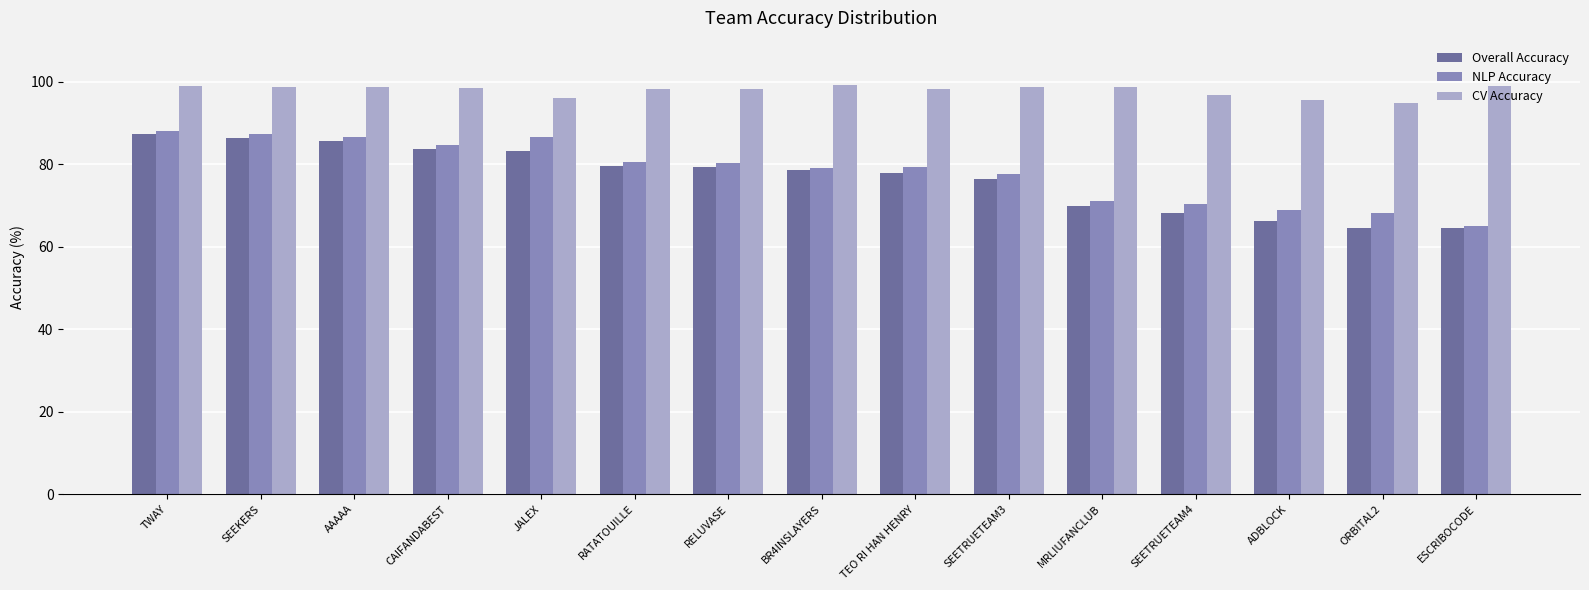

What is the sum of all Overall Accuracy values?

1151.4